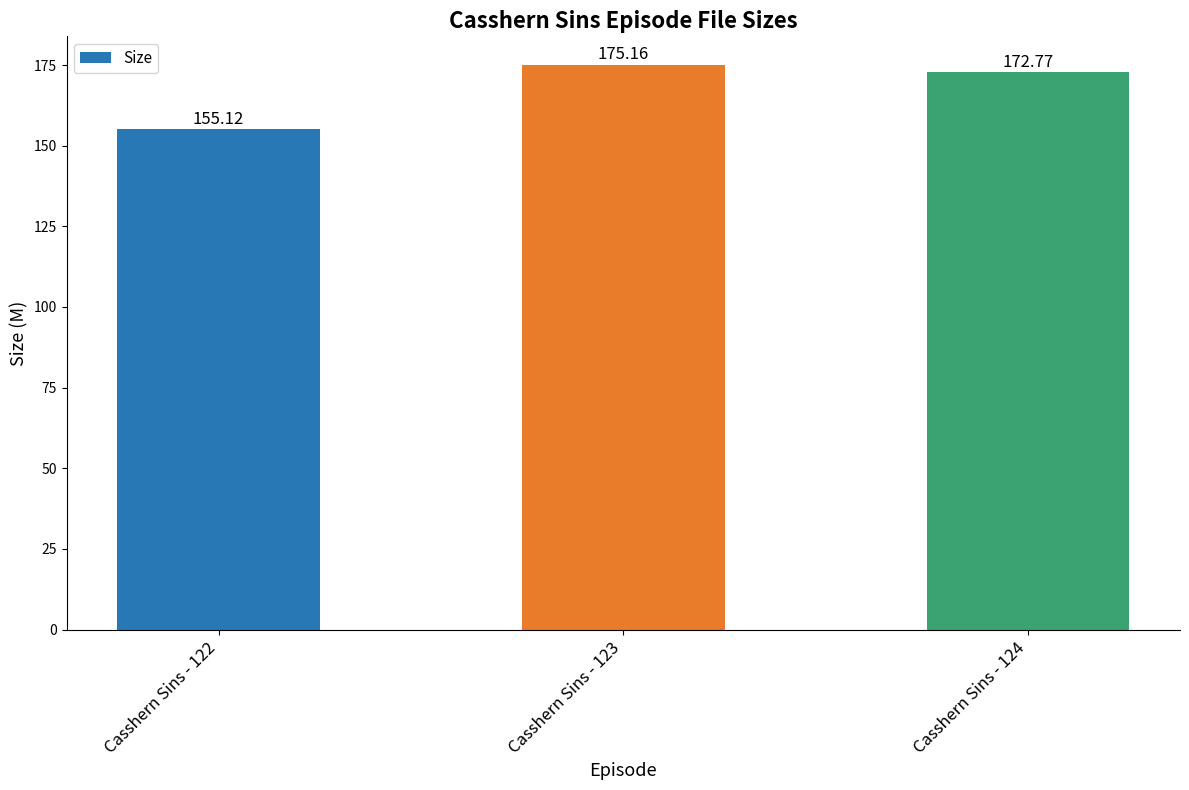

What is the value of the 1st bar from the left?

155.1